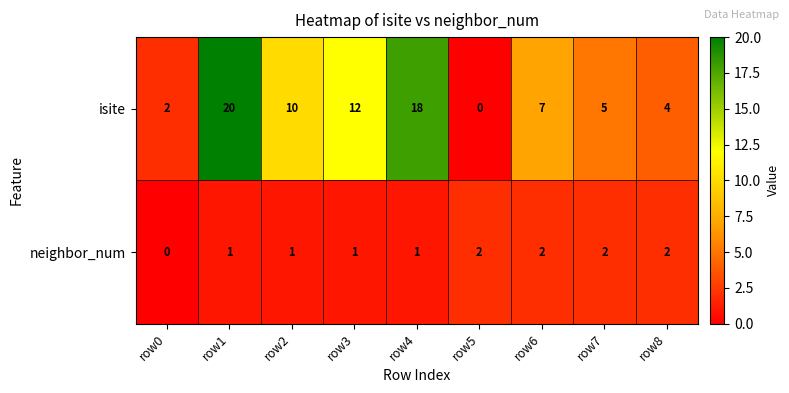

Which series has the largest range (max minus min)?

isite